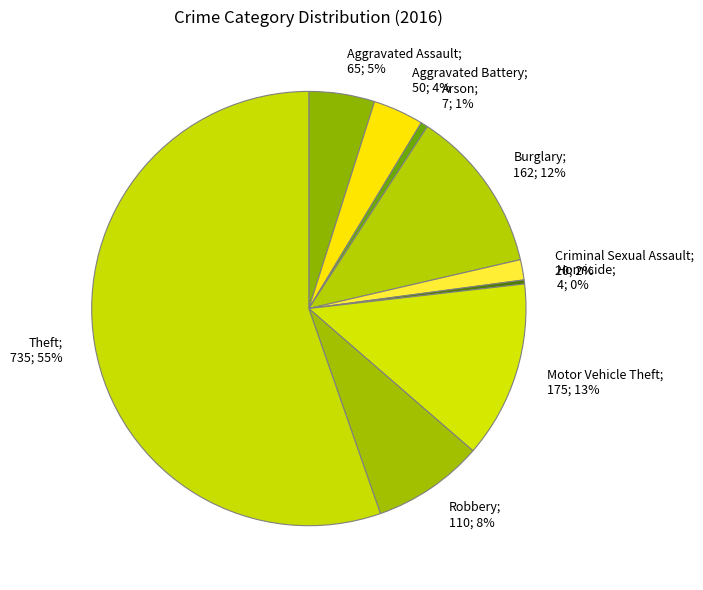

Approximately how many times larger is the value at Aggravated Assault; 65; 5% compared to Burglary; 162; 12%?

0.4